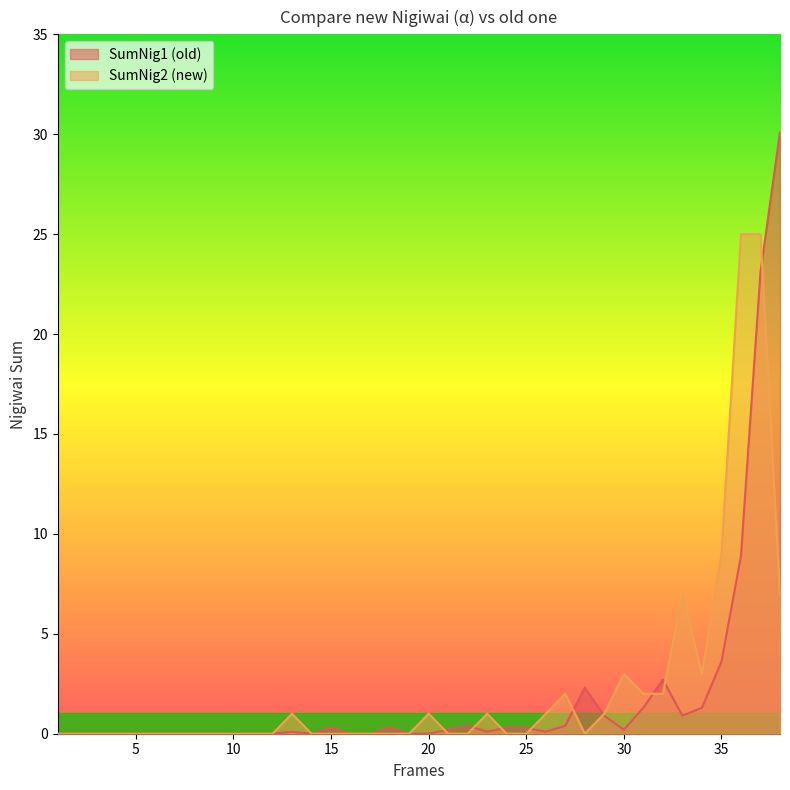

List the series in order of their peak value, highest first.

SumNig1 (old), SumNig2 (new)